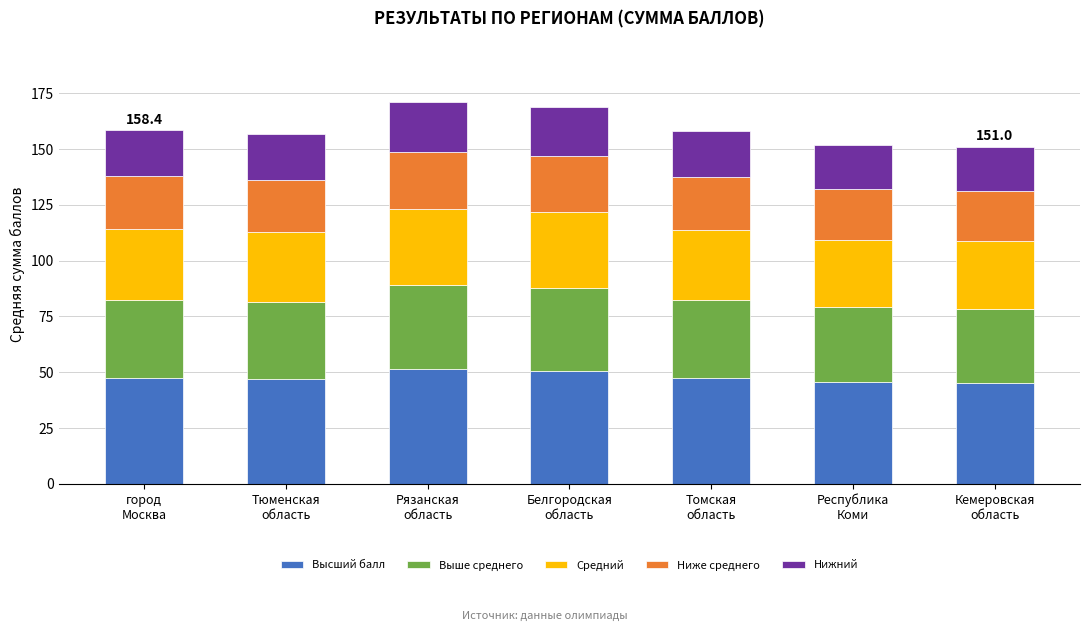

What is the highest value of the Высший балл series?

51.3